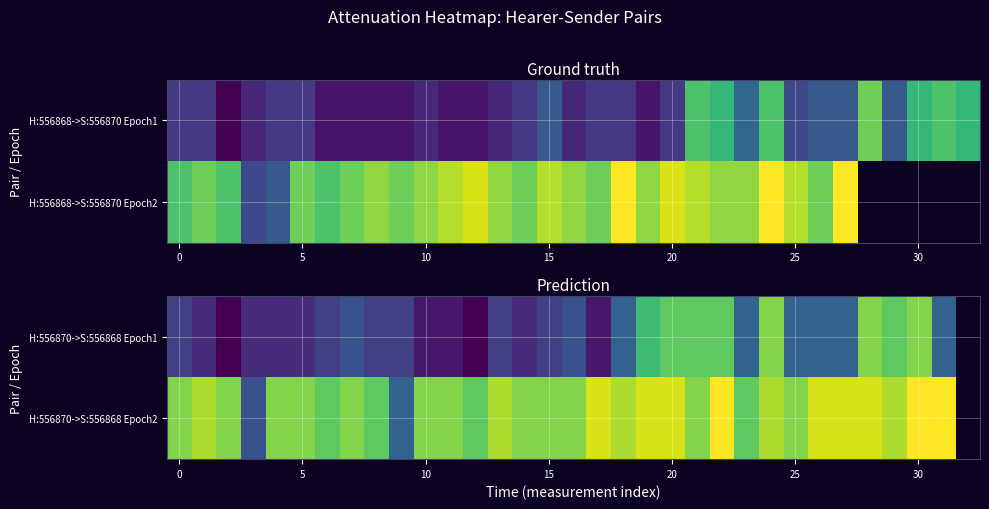

What is the spread (max minus min) of values at 28?

2.0